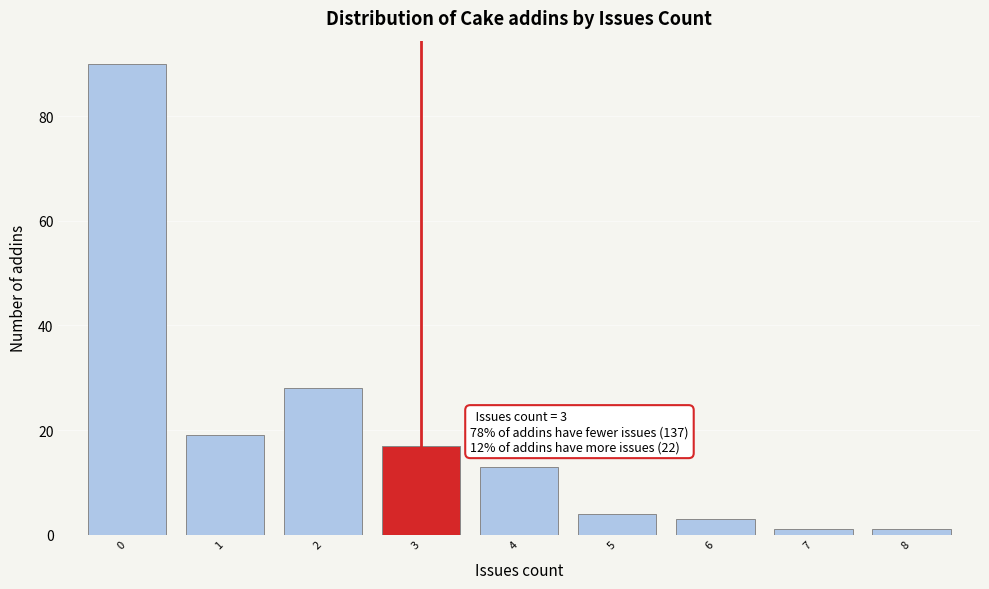

Over which range of the x-axis is the bar tallest?

-0.5 to 0.5